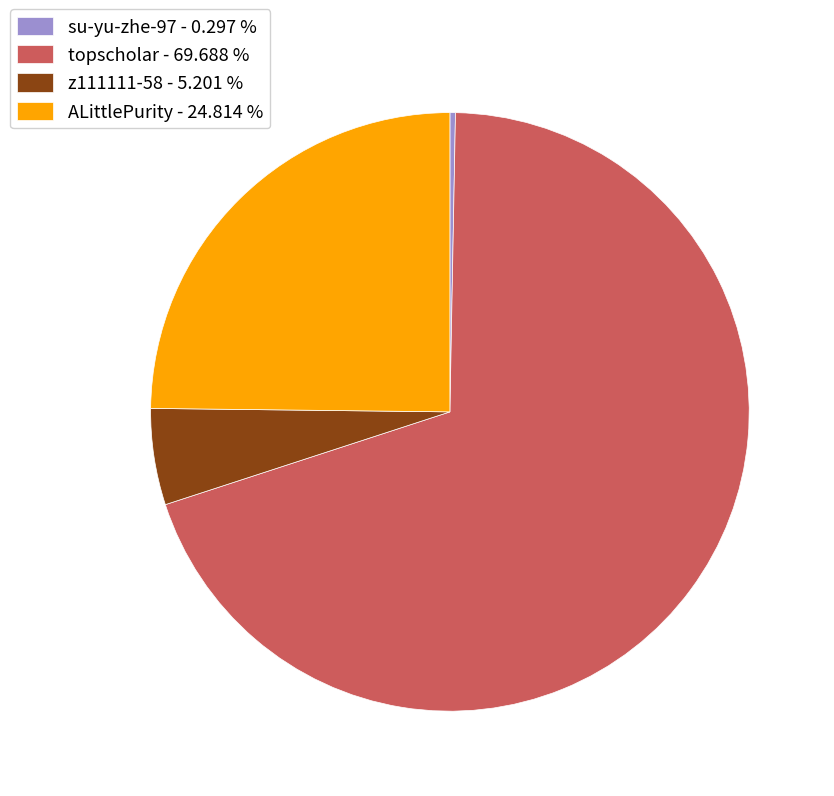

Between ALittlePurity and su-yu-zhe-97, which is larger?

ALittlePurity